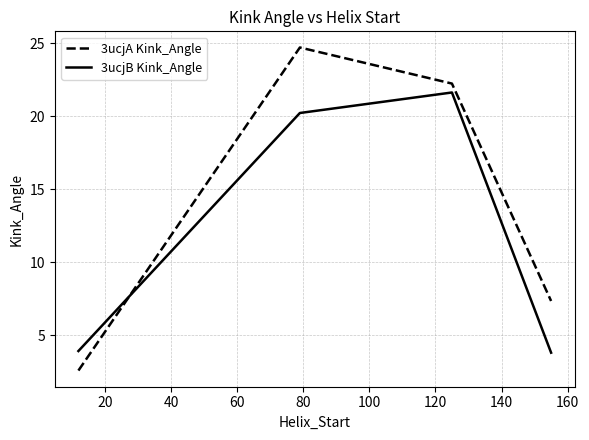

Which series has the largest range (max minus min)?

3ucjA Kink_Angle